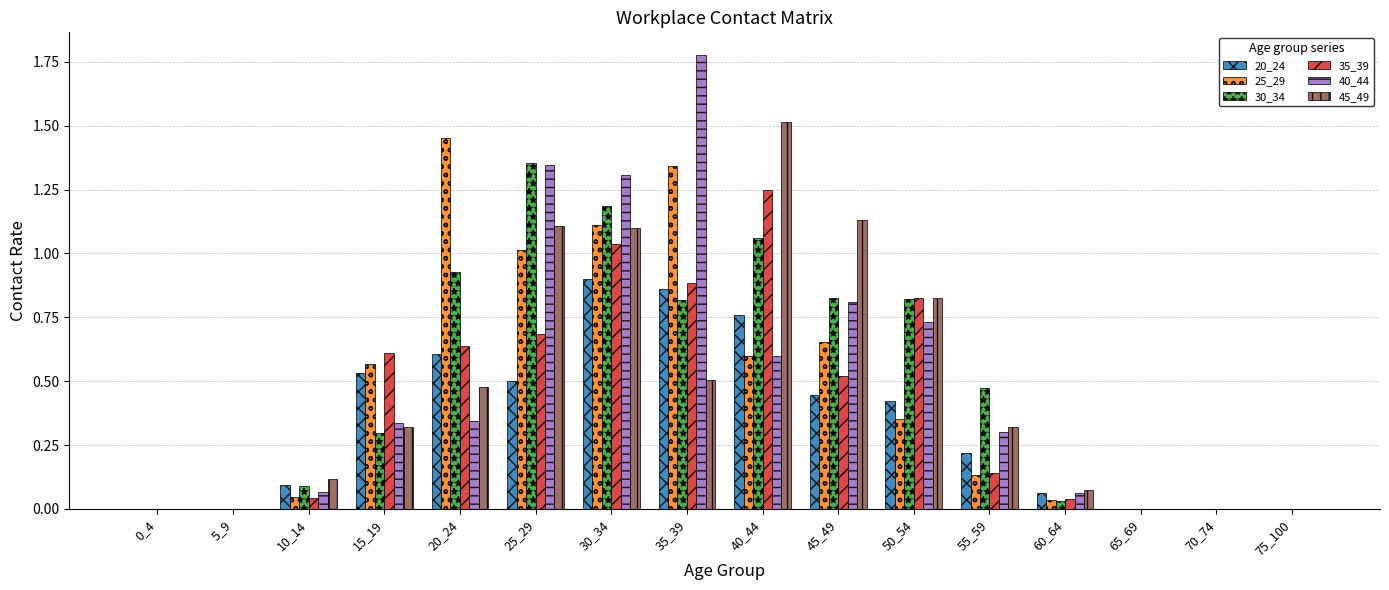

What is the sum of all 40_44 values?

7.7